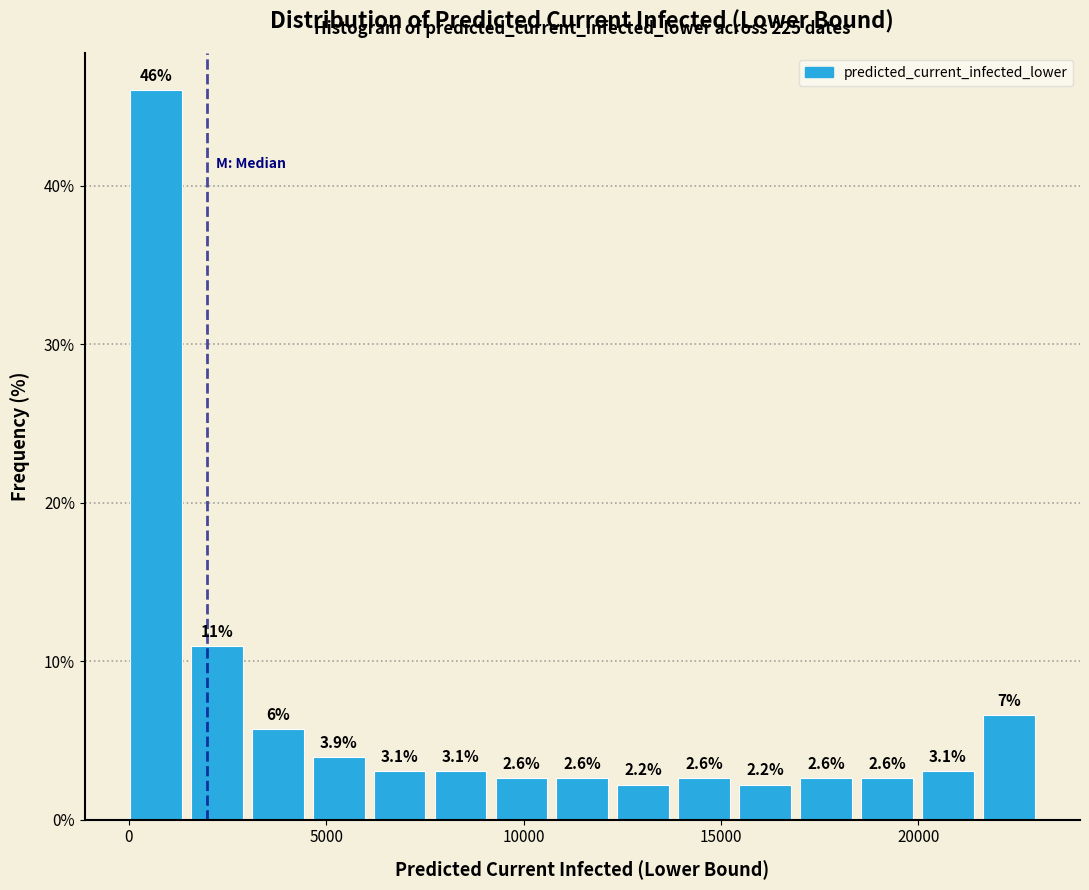

Around what value on the x-axis is the tallest bar? Give the approximate position of its centre, as read against the axis.

500